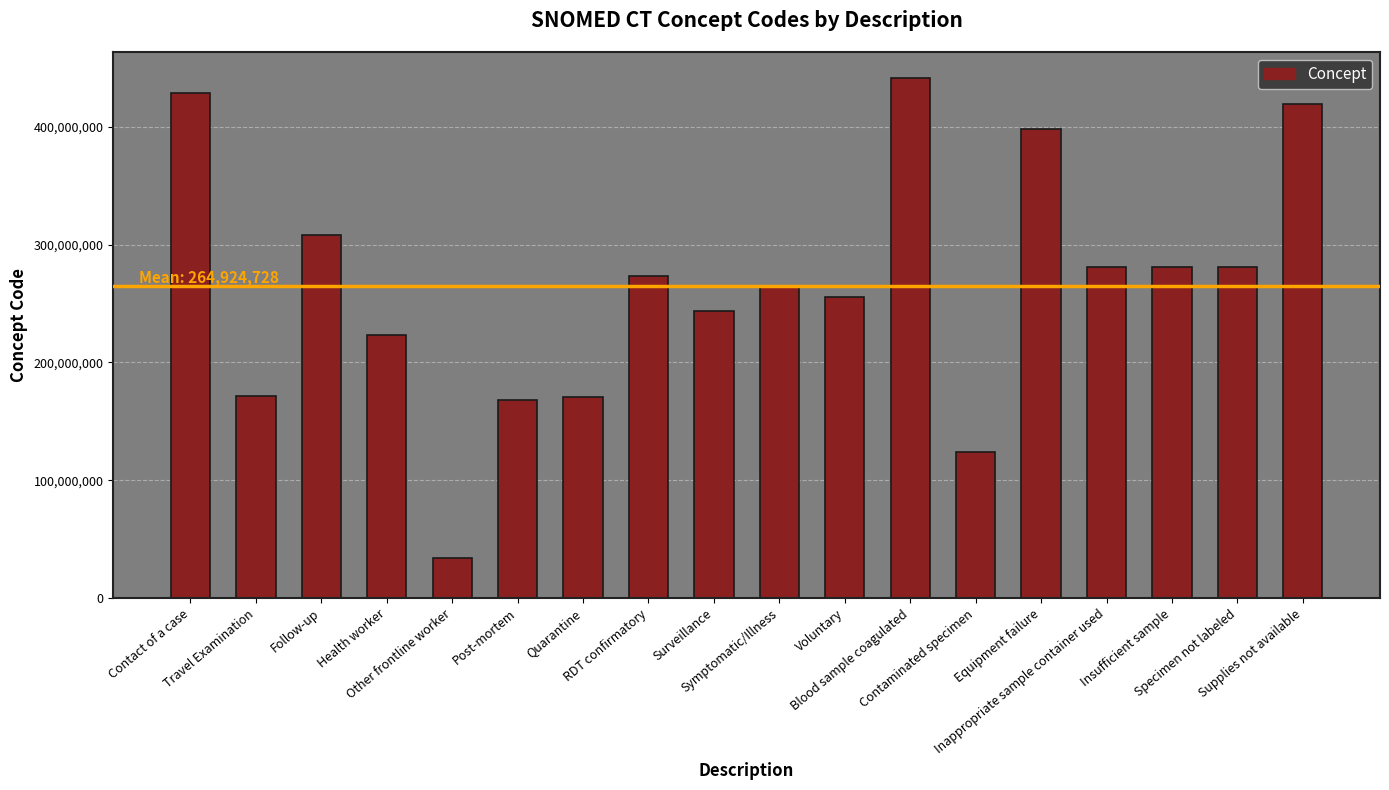

What is the difference between the second highest and second lowest values?

304951997